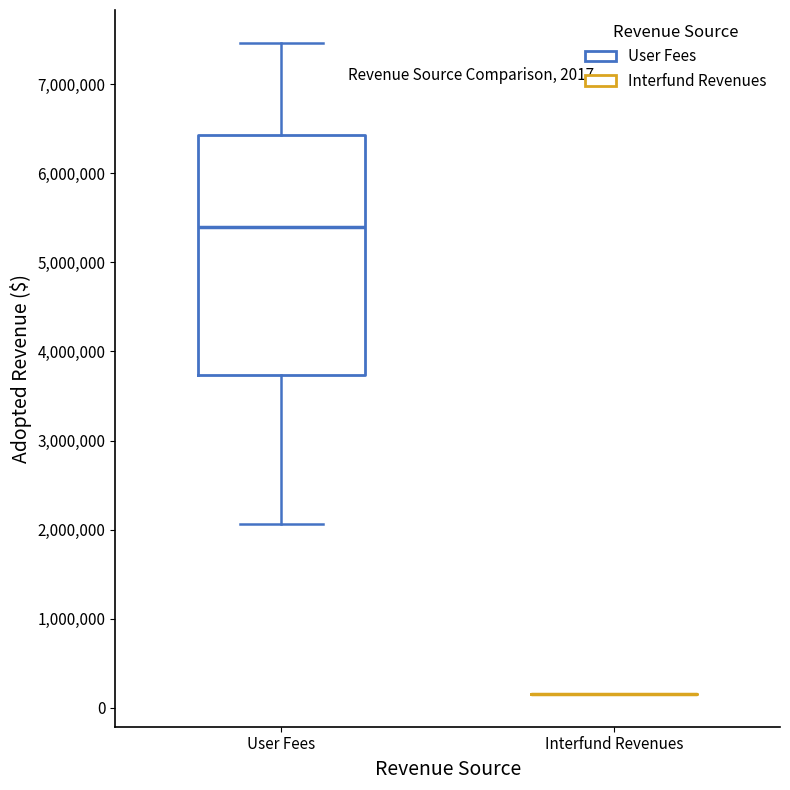

Comparing the boxes themselves (not the whiskers), which one is the tallest?

User Fees